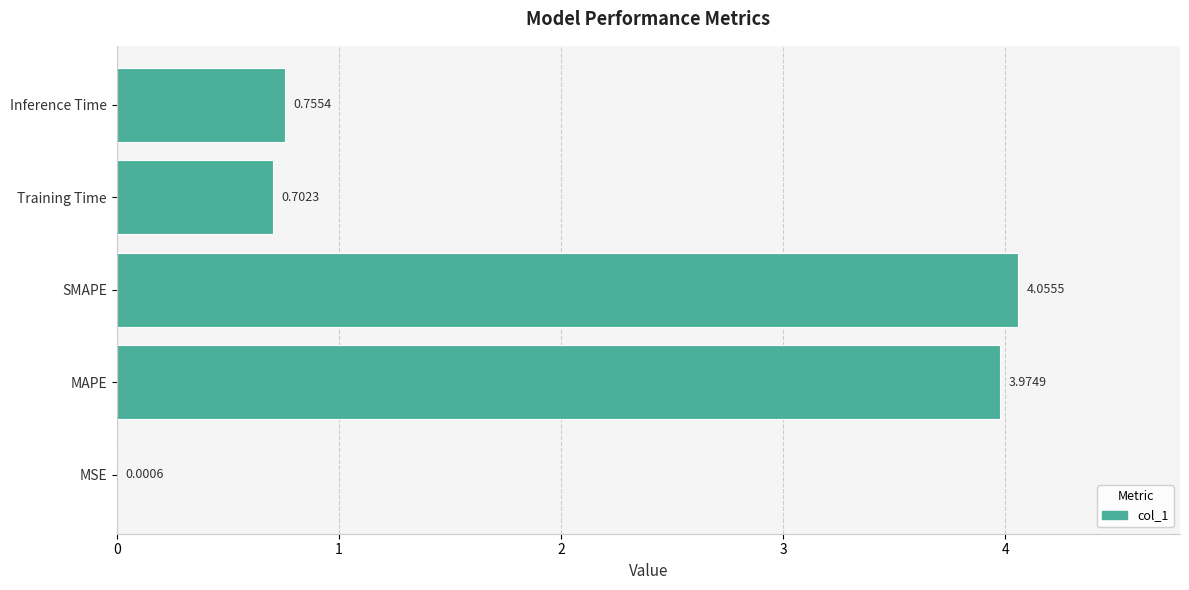

At which category does the chart reach its peak across all series?

SMAPE